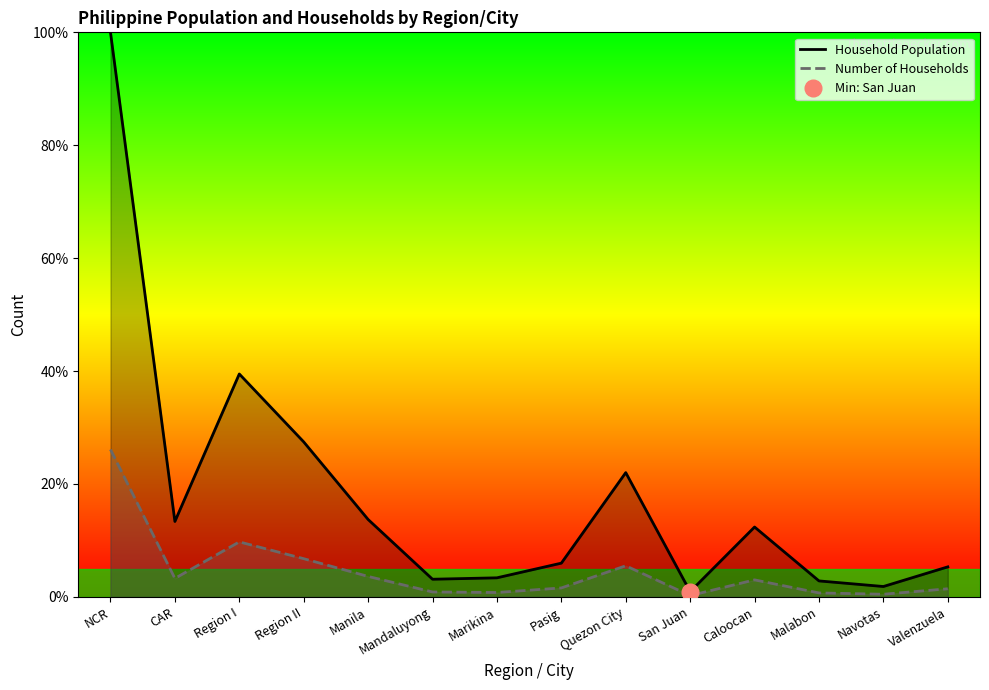

Is it true that Number of Households equals 1.9 at CAR?

False